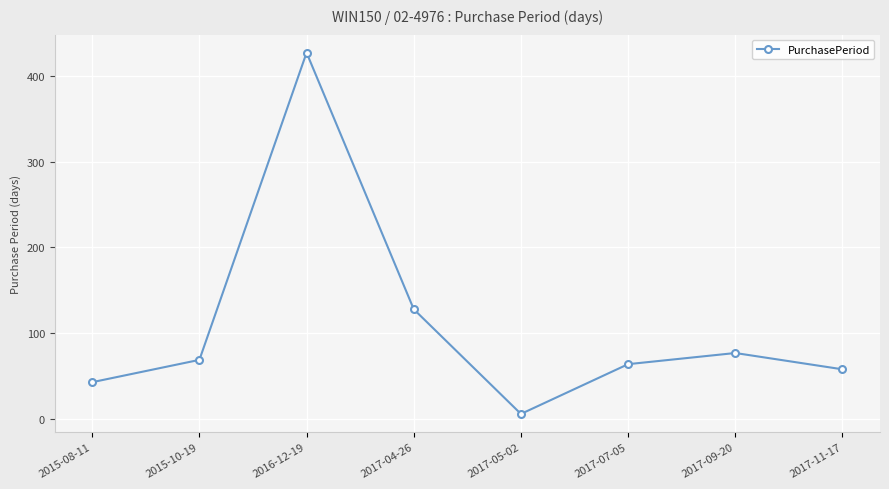

List the labels in order of value, smallest first.

2017-05-02, 2015-08-11, 2017-11-17, 2017-07-05, 2015-10-19, 2017-09-20, 2017-04-26, 2016-12-19